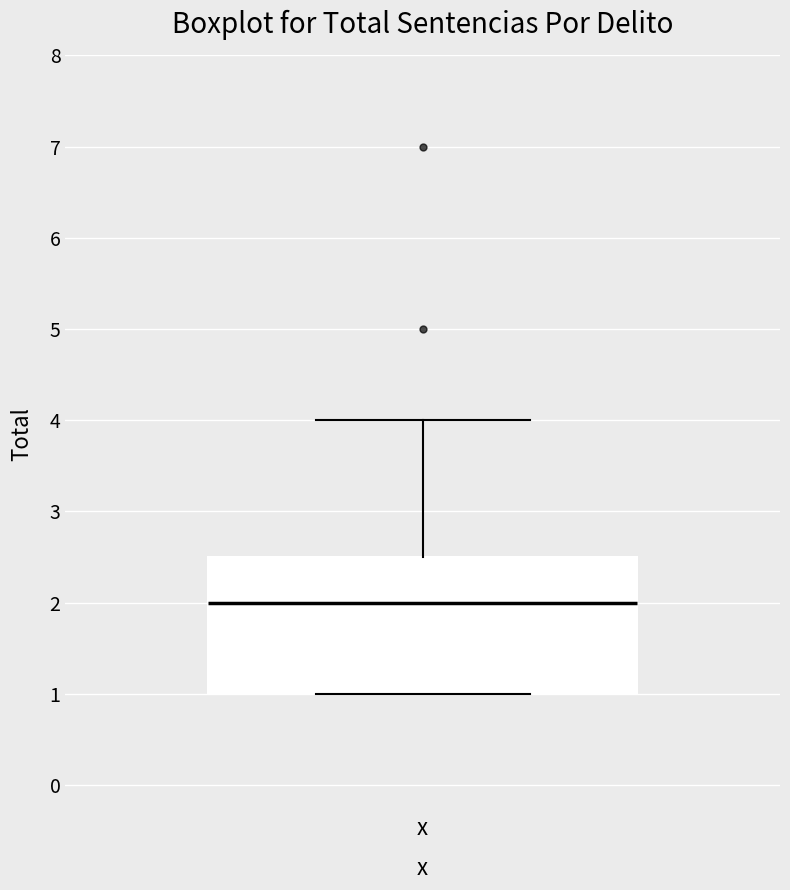

Transcribe this box plot: give where the median line is, the range the box spans, and where the two whiskers end, as read against the y-axis. The values are not printed on the chart, so give them approximately, as read against the axis.

median 2.0, box 1.0 to 2.5, whiskers 1.0 to 4.0